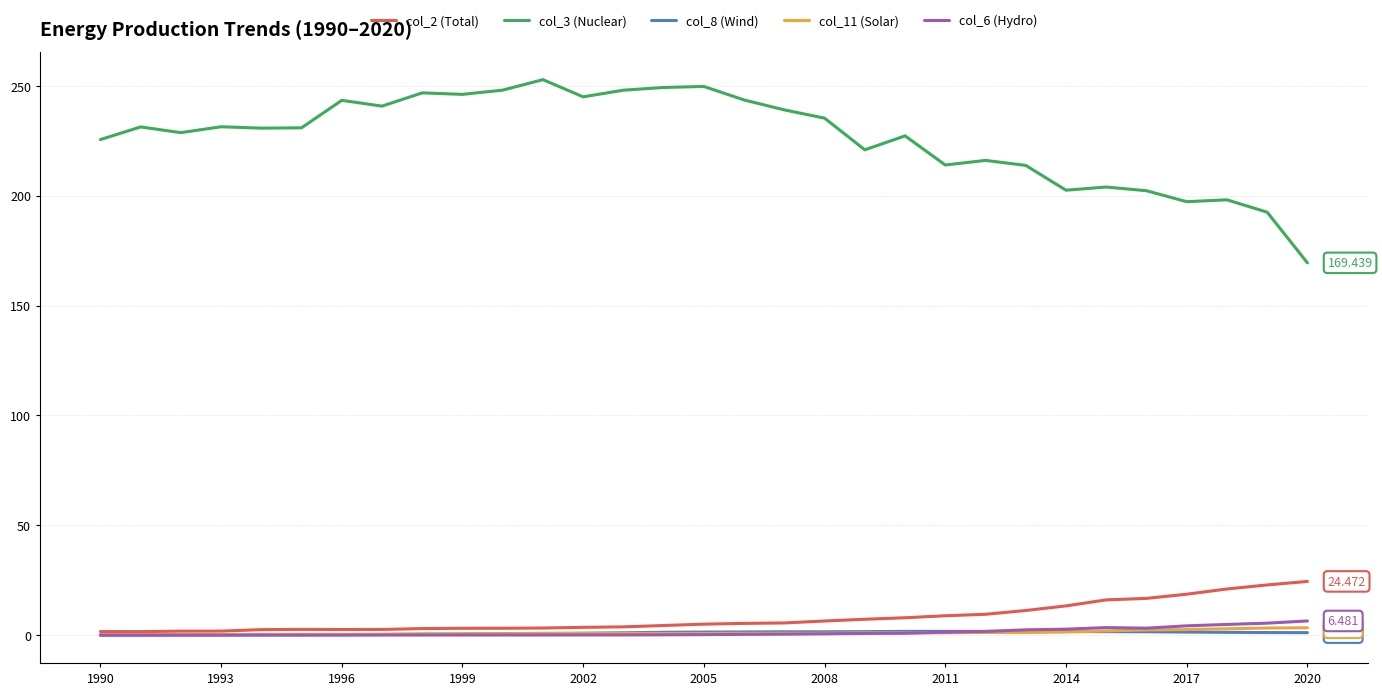

True or false: col_3 (Nuclear) and col_2 (Total) intersect in this chart.

False